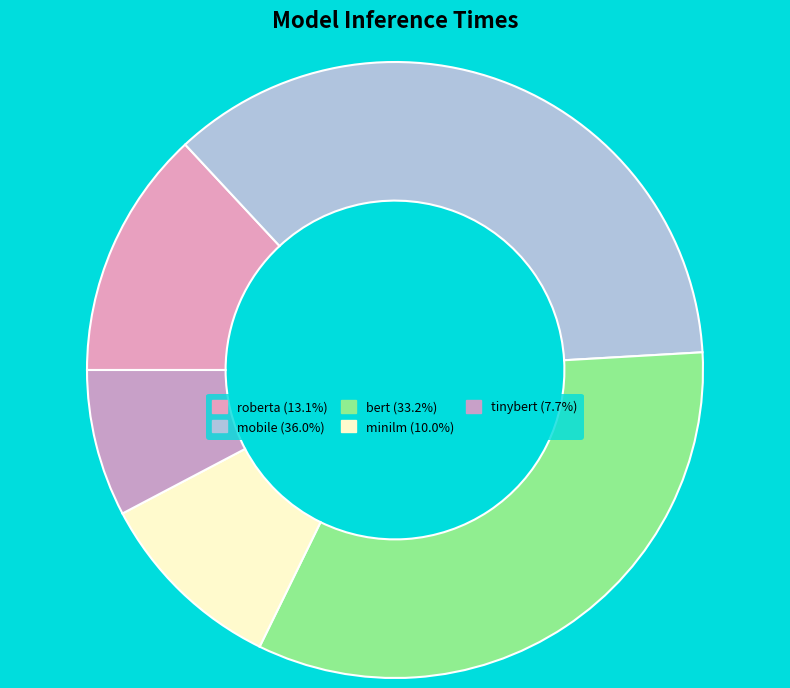

The tinybert slice represents 1% of the pie. True or false?

False